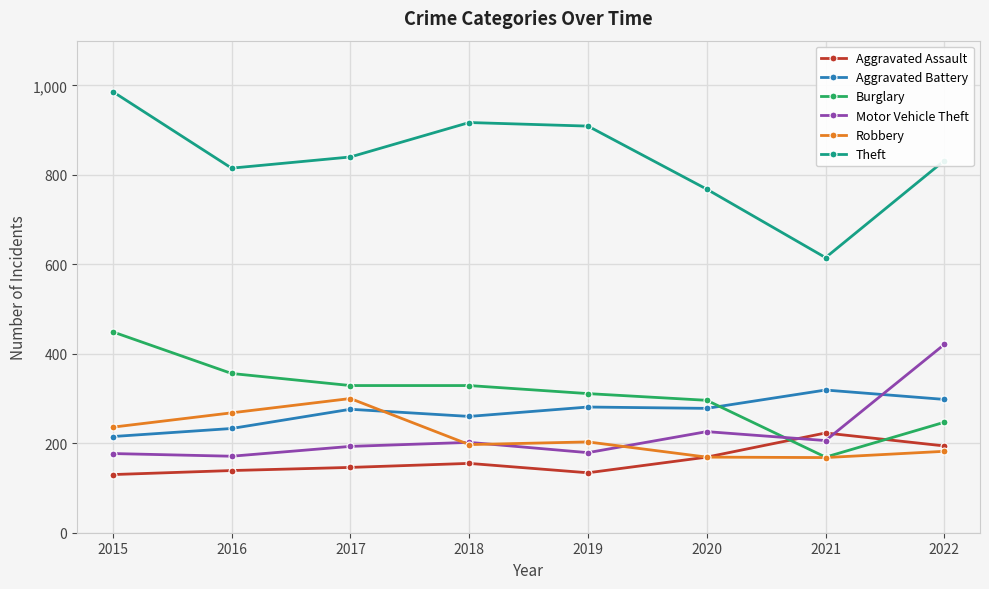

What is the smallest value displayed?

130